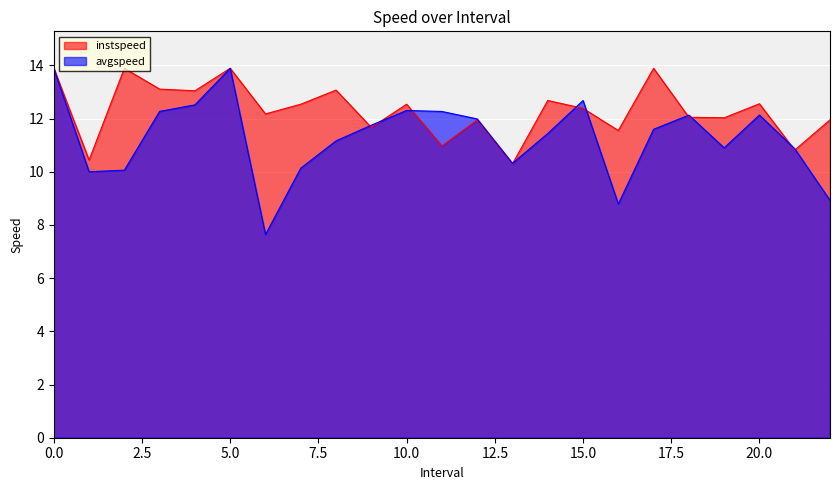

What is the label of the 13th point from the right?

10.0